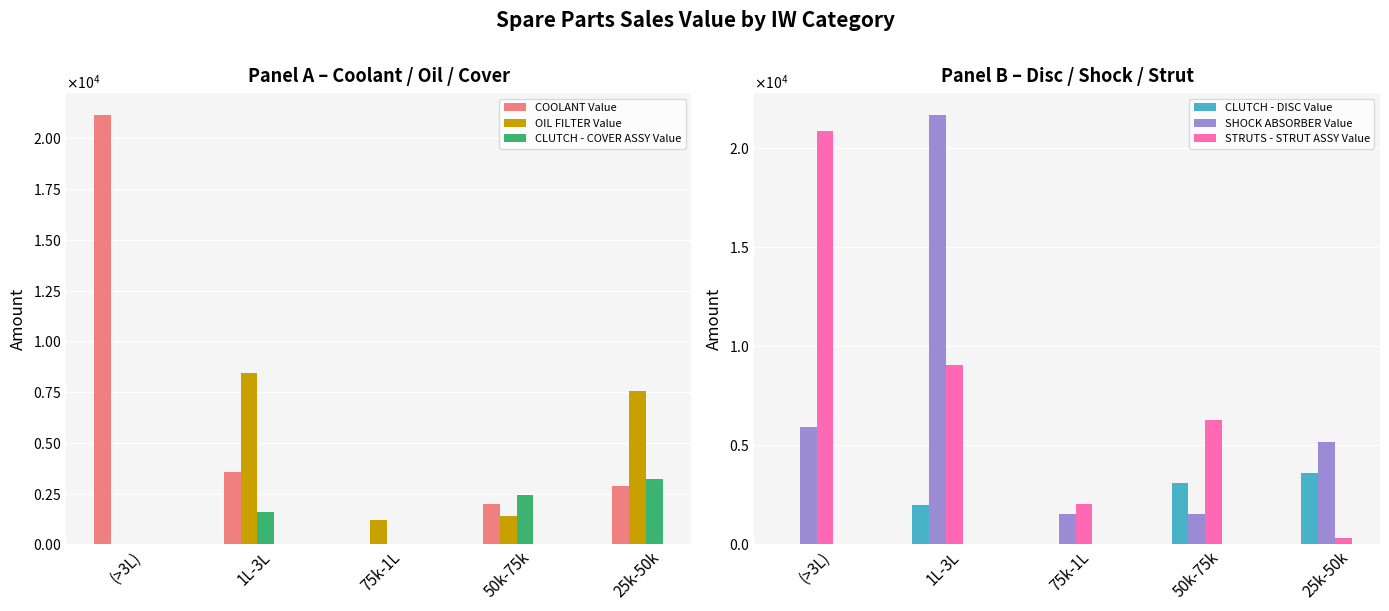

What is the difference between the highest and lowest values at 25k-50k?

7201.2